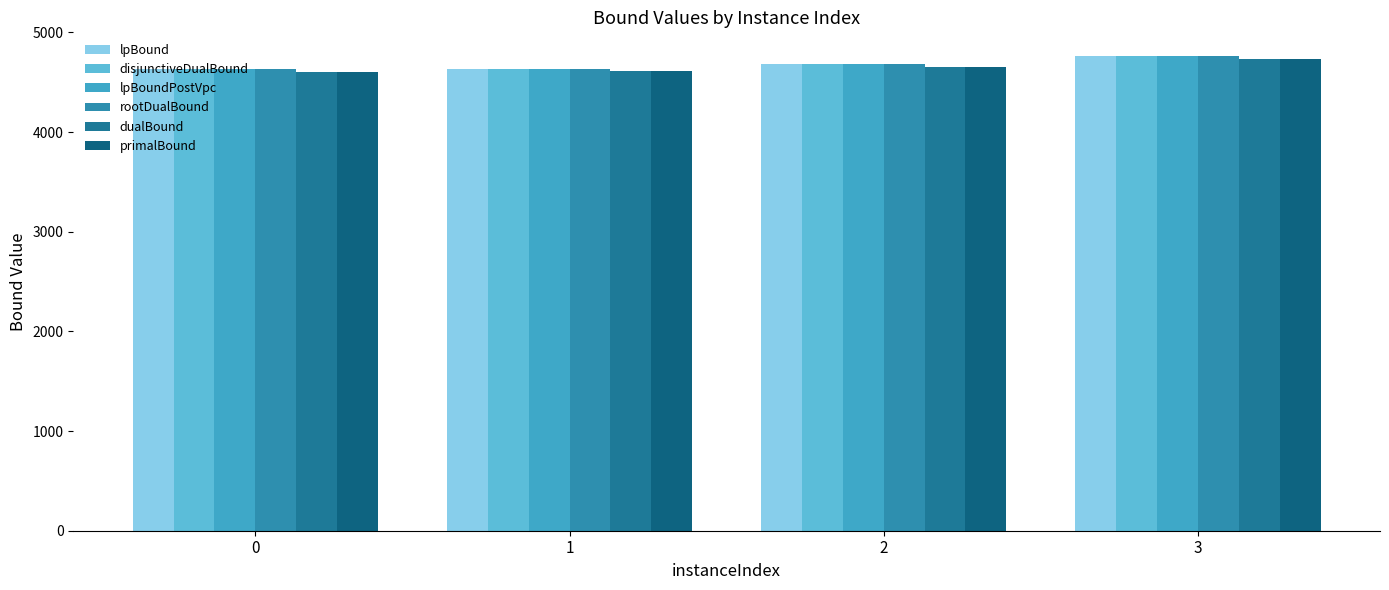

Reading left to right, what are all the values shown in this chart?

lpBound: 0=4632.3	1=4636.1	2=4688.6	3=4763.5
disjunctiveDualBound: 0=4629.7	1=4635.4	2=4687.9	3=4762.7
lpBoundPostVpc: 0=4629.7	1=4636.1	2=4688.6	3=4763.5
rootDualBound: 0=4629.8	1=4636.1	2=4687.7	3=4762.8
dualBound: 0=4607.1	1=4614.4	2=4656.5	3=4737.9
primalBound: 0=4606.7	1=4613.9	2=4656.0	3=4737.4